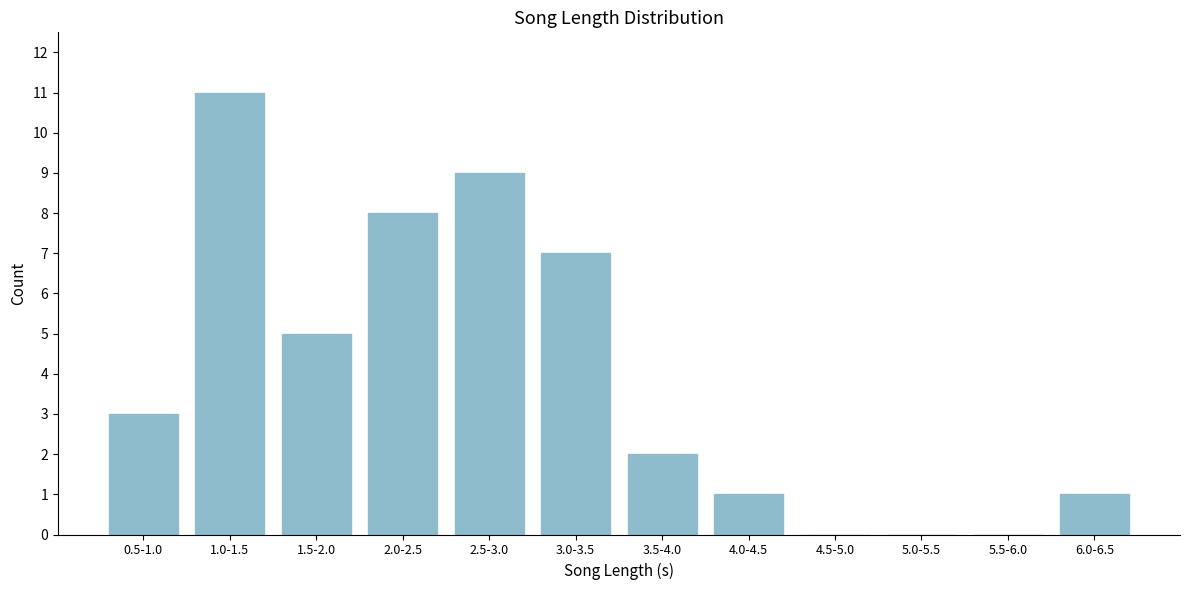

Reading left to right, list all the values displayed in this chart.

0.5-1.0=3	1.0-1.5=11	1.5-2.0=5	2.0-2.5=8	2.5-3.0=9	3.0-3.5=7	3.5-4.0=2	4.0-4.5=1	4.5-5.0=0	5.0-5.5=0	5.5-6.0=0	6.0-6.5=1